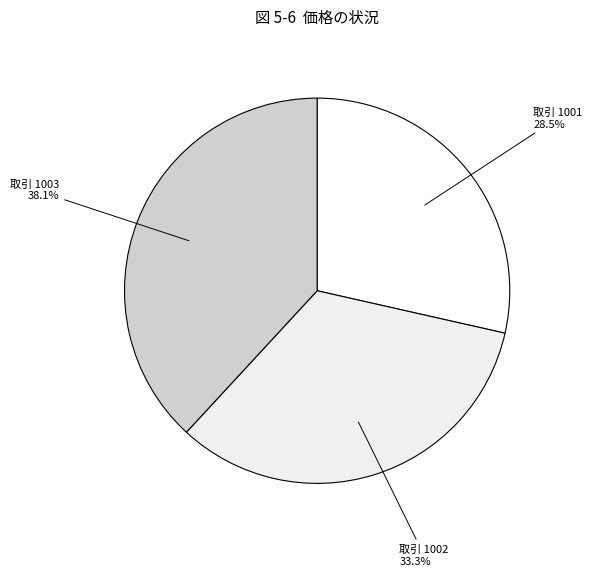

What is the largest slice in the pie chart?

1003